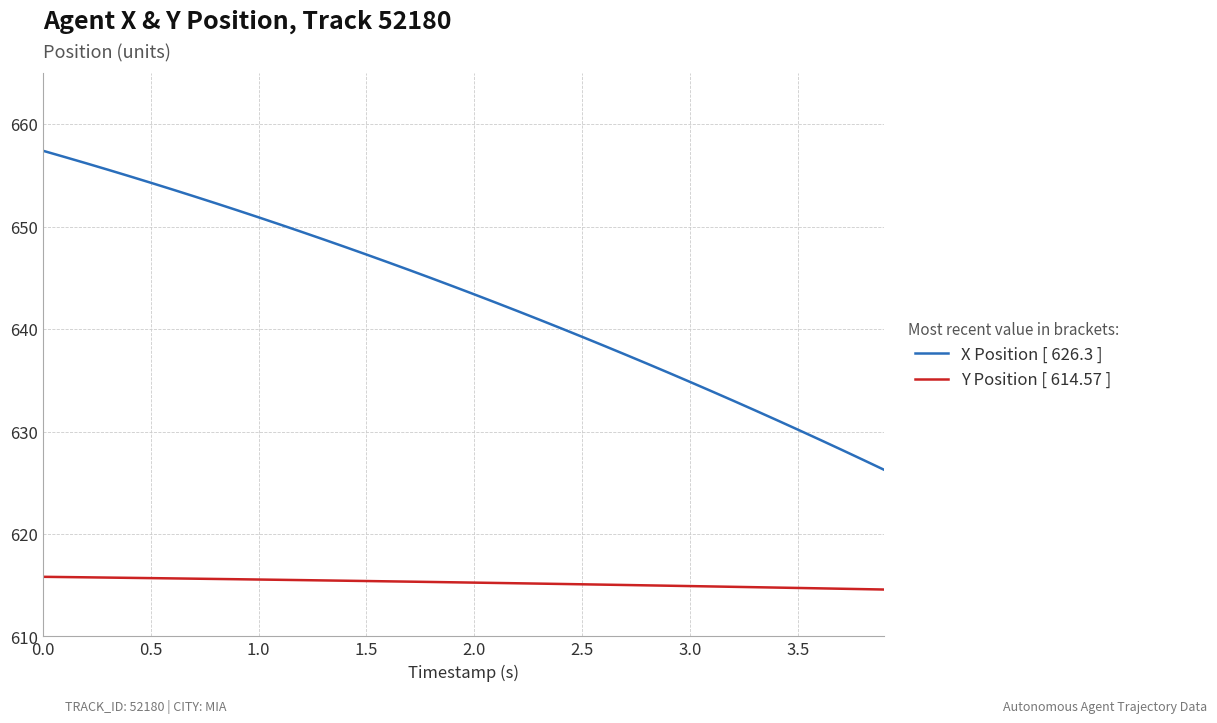

Count the number of data series in this chart.

2